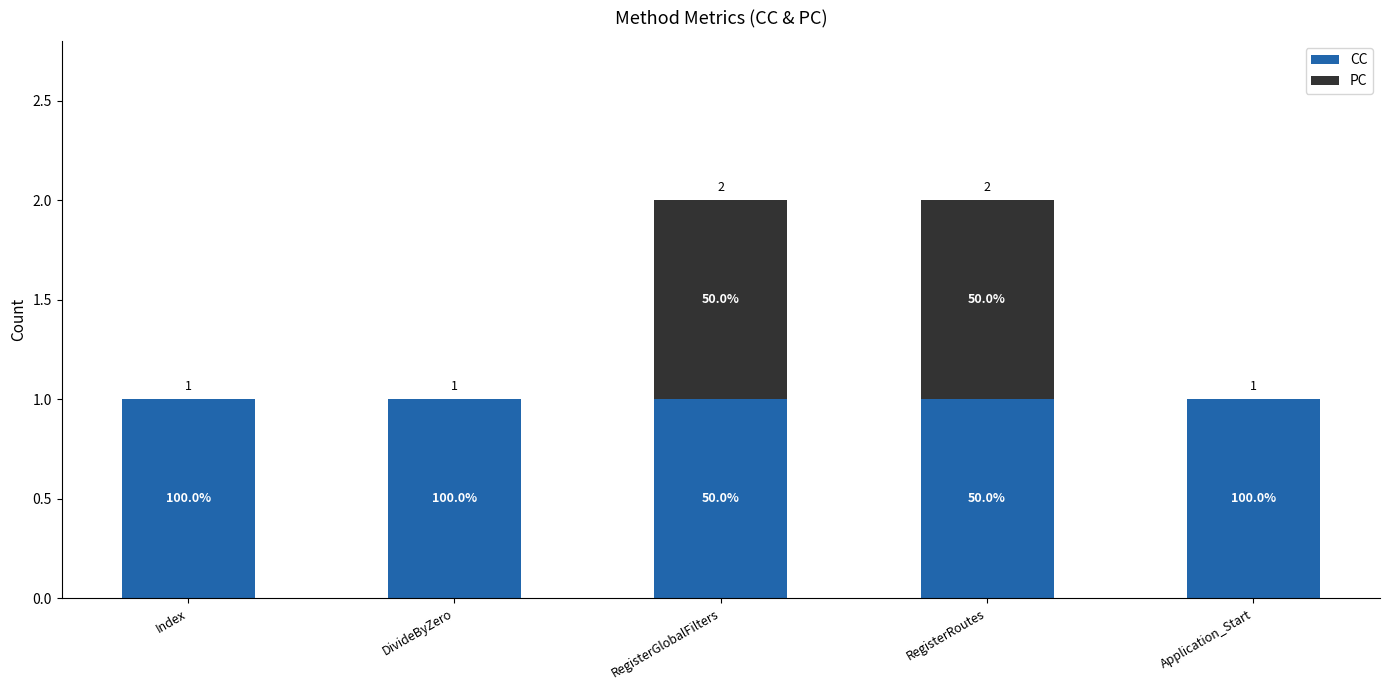

What is the label of the 5th bar from the right?

Index